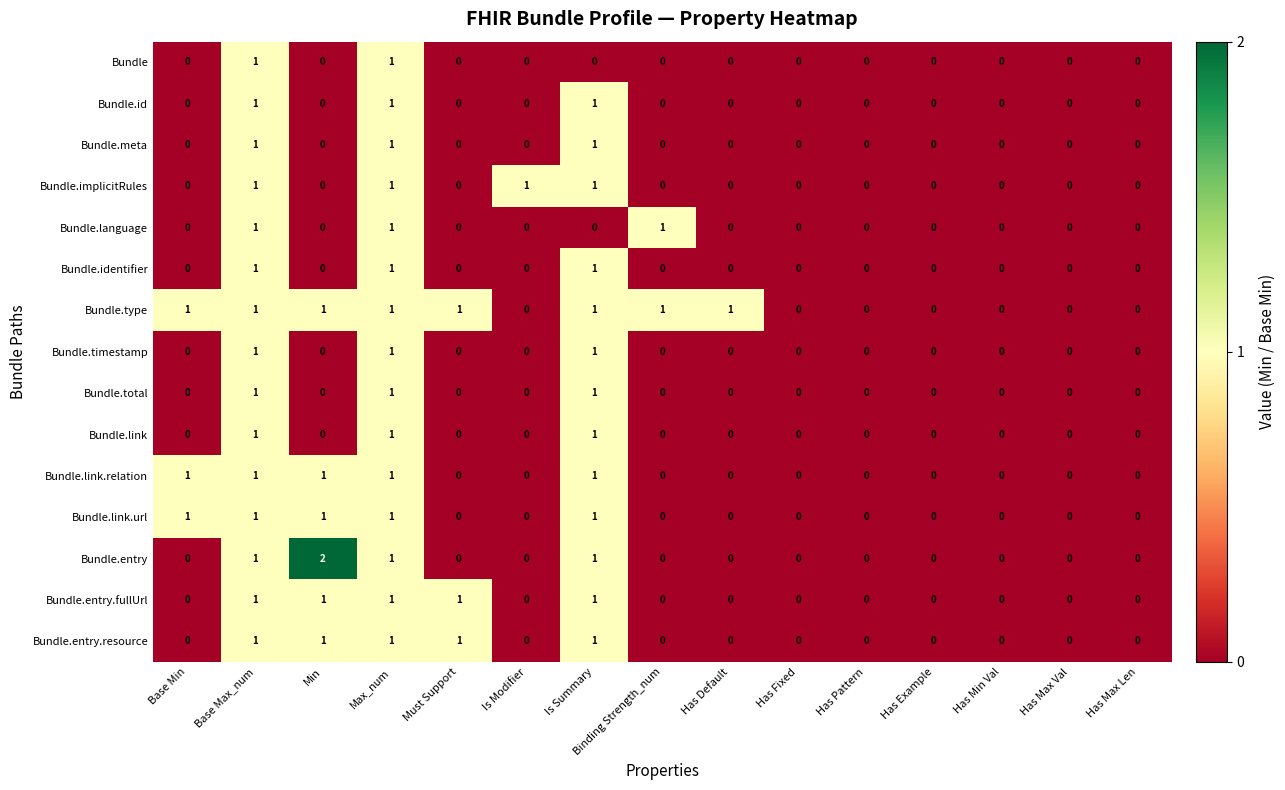

How many series are shown in this chart?

15